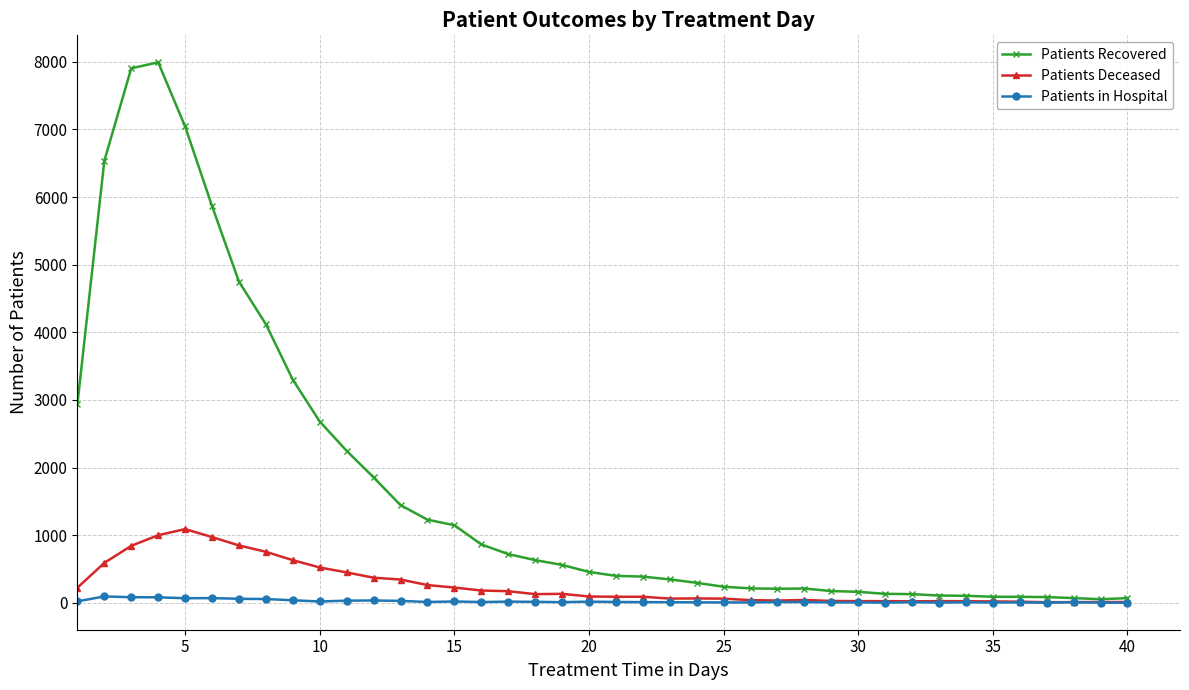

Is this an area chart (filled region under the line)?

No